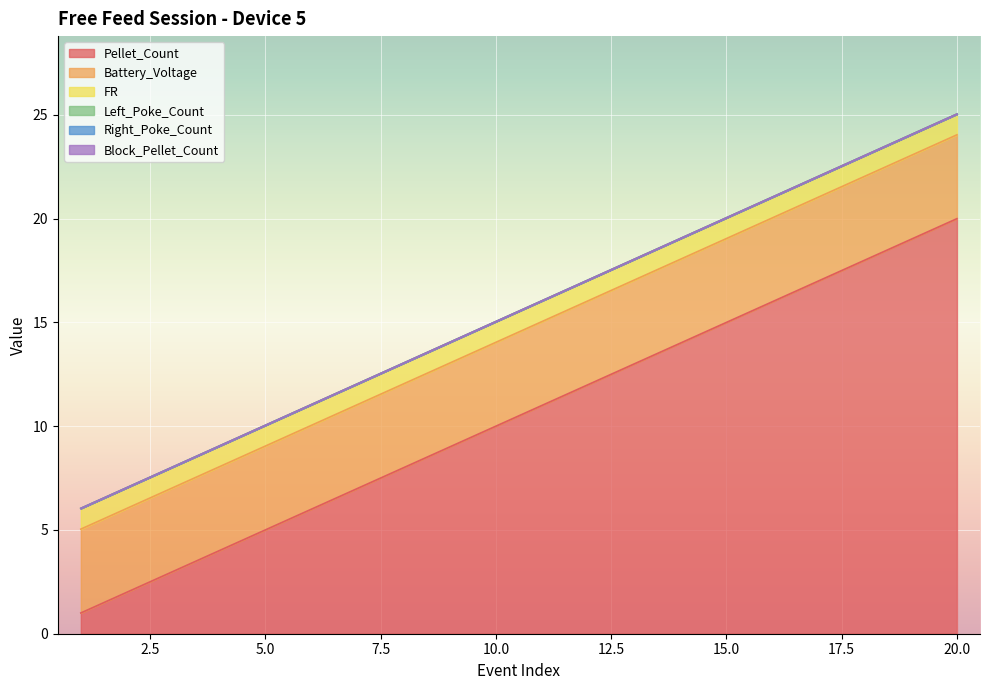

Is it true that Right_Poke_Count equals 0.0 at 12?

True